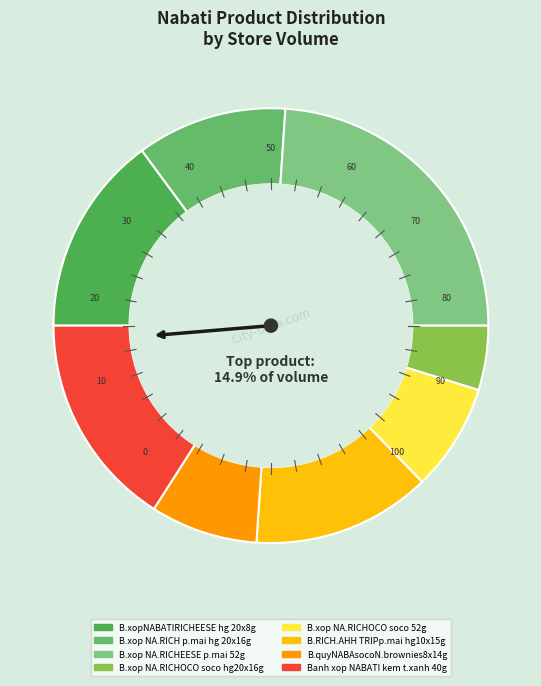

How much of the chart is everything except B.xop NA.RICHOCO soco hg20x16g?

95.2%